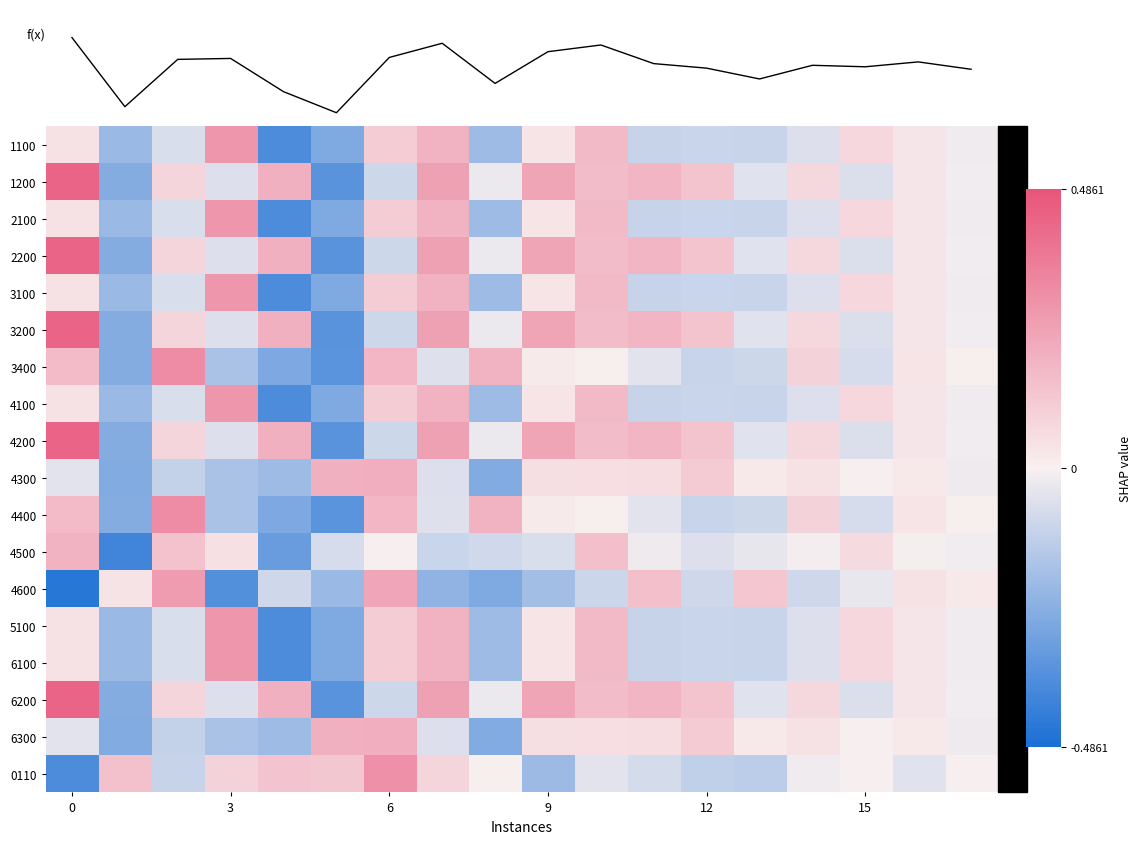

Which series has the widest spread of values?

f(x)